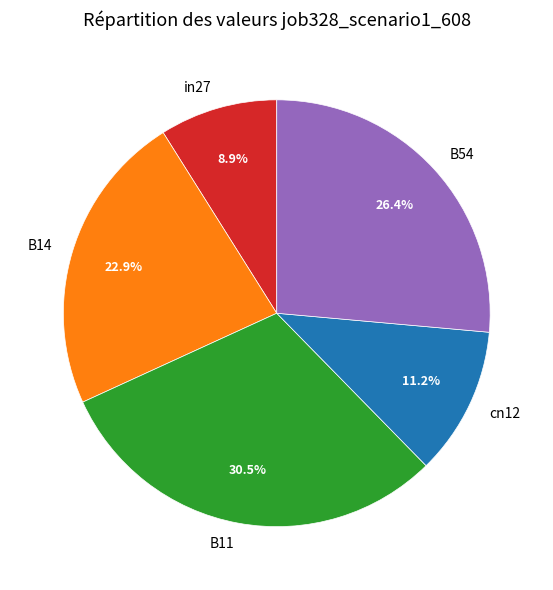

How many slices are in this pie chart?

5